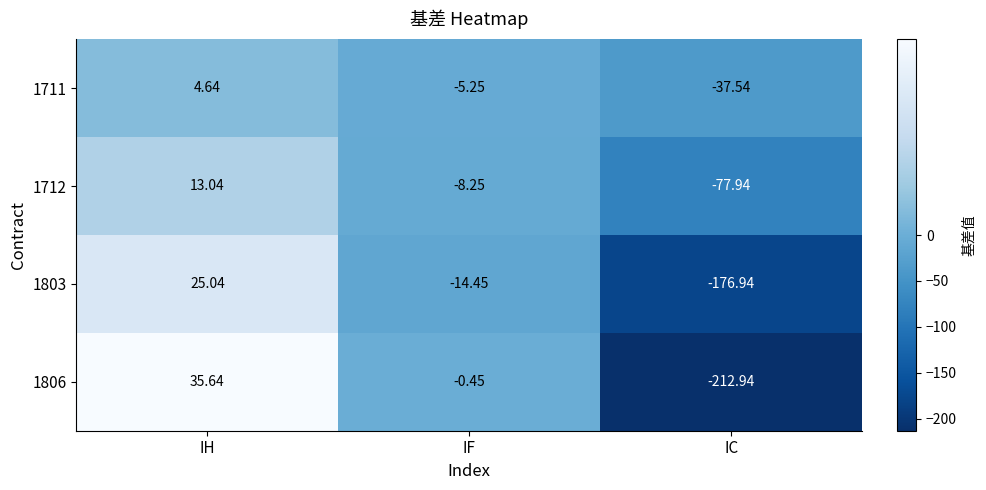

How many negative values does the 1806 series have?

2